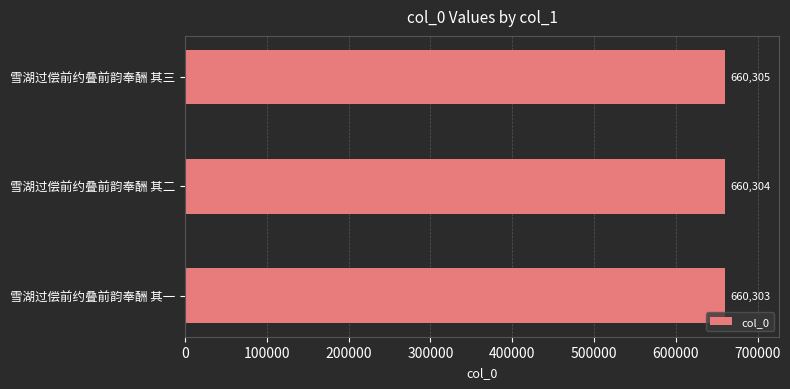

How many data points are less than 660304?

1